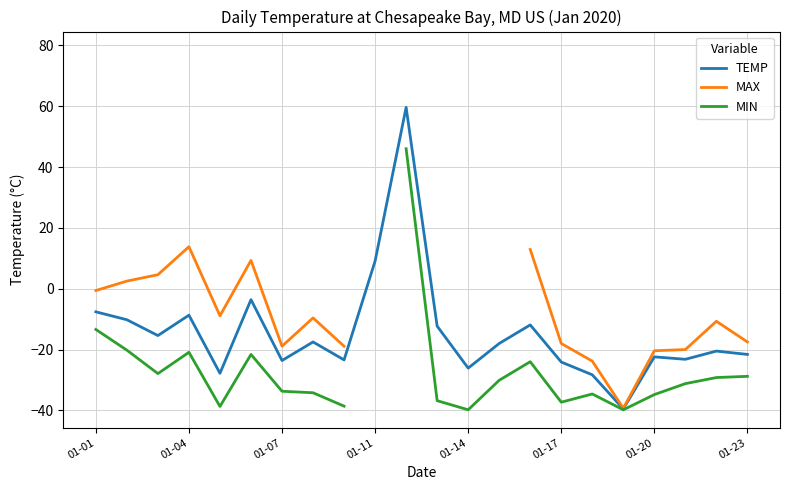

Is this an area chart (filled region under the line)?

No